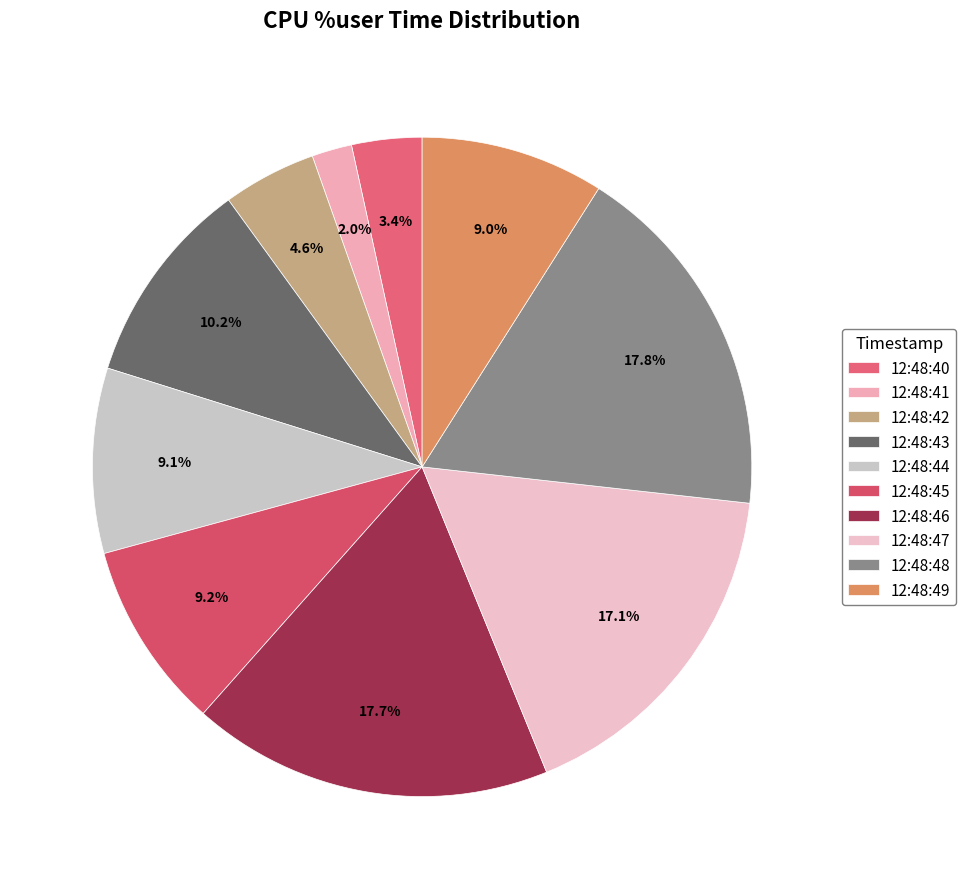

Combined, do 12:48:40 and 12:48:48 account for over 50%?

No